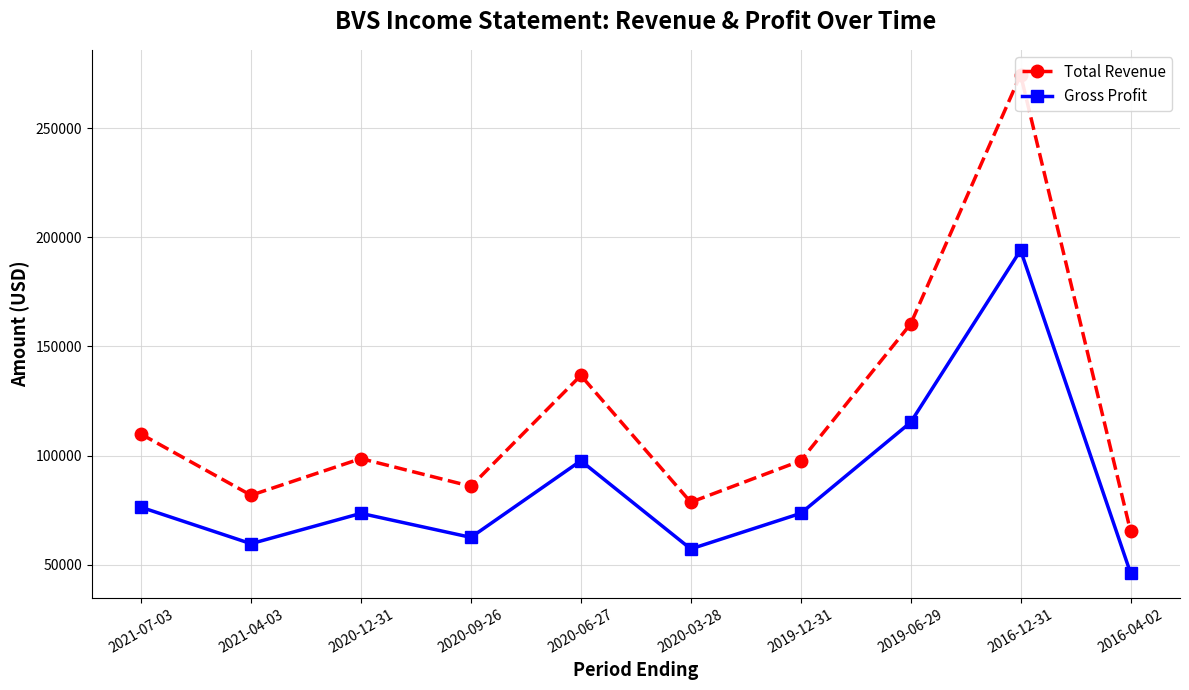

What is the label of the 2nd point from the left?

2021-04-03